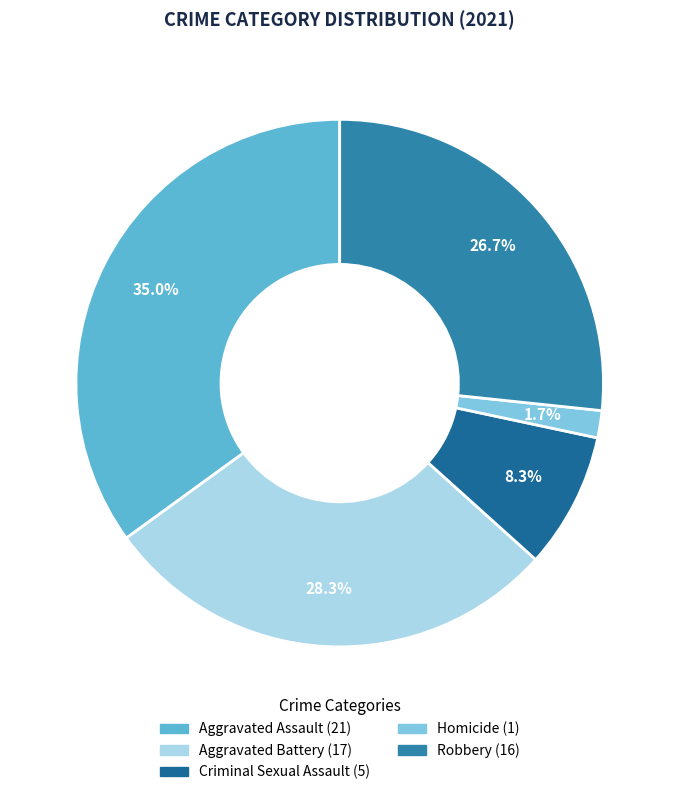

The Aggravated Battery slice represents 20% of the pie. True or false?

False